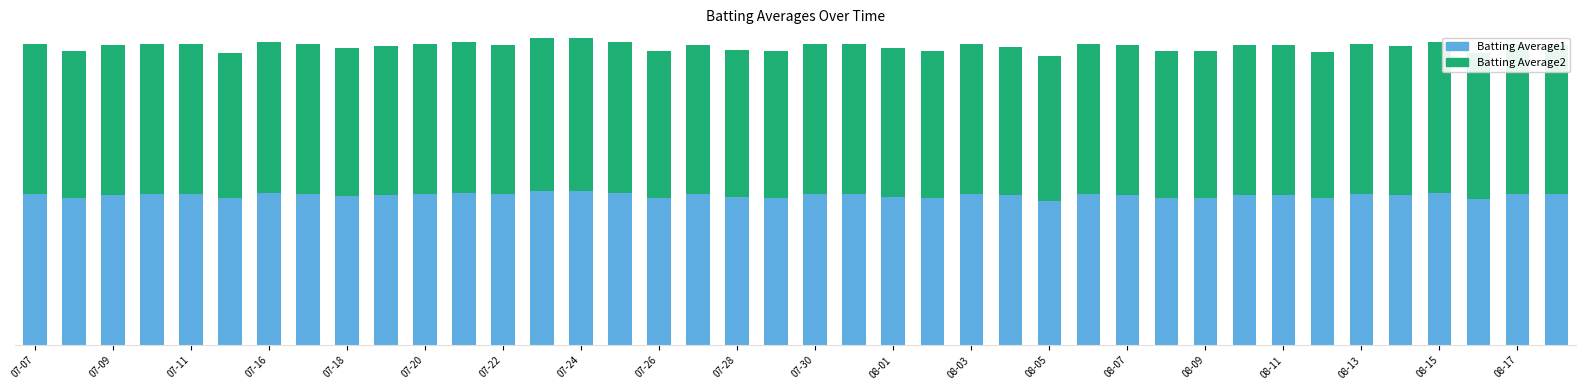

What are all the series names shown in the legend?

Batting Average1, Batting Average2